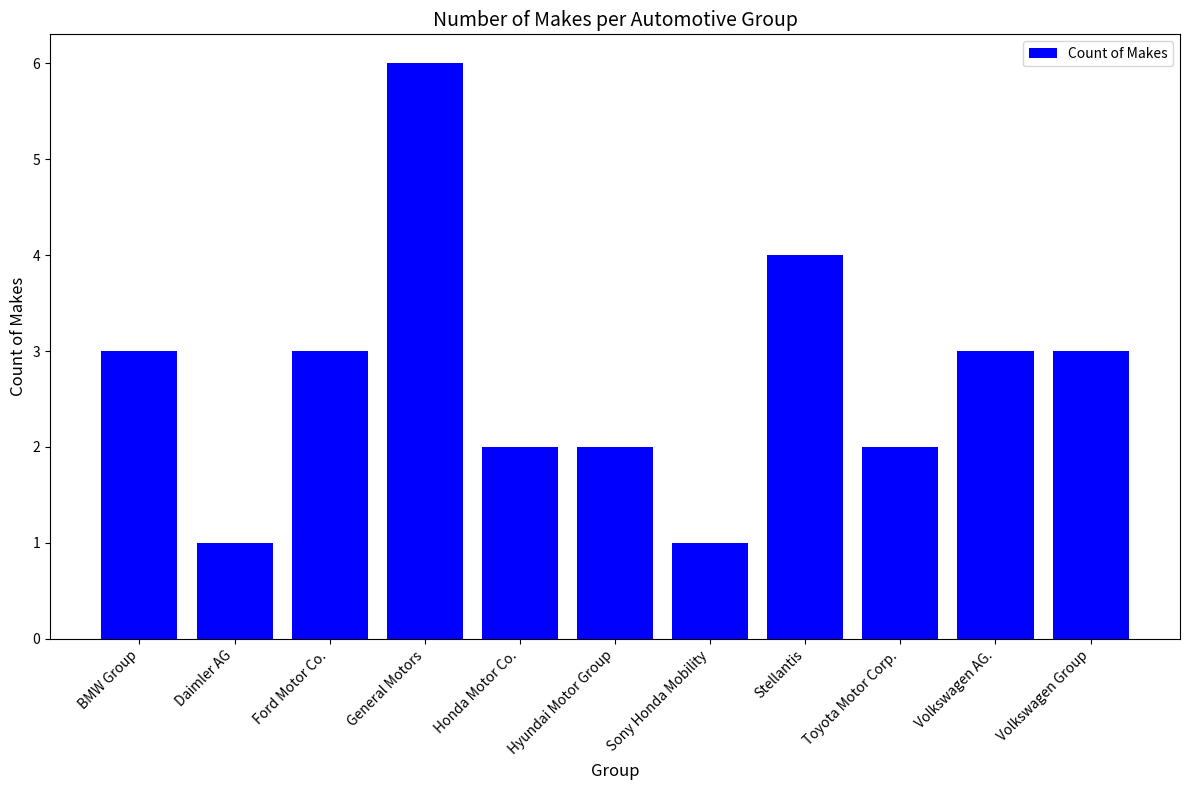

What is the maximum value shown in the chart?

6